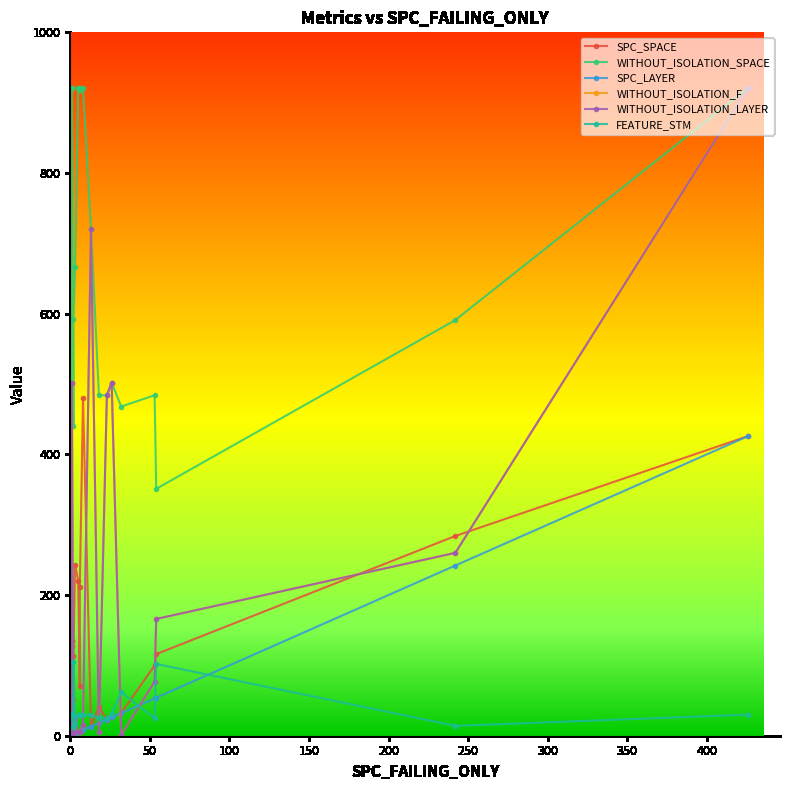

How many data points in WITHOUT_ISOLATION_F are less than 15?

10